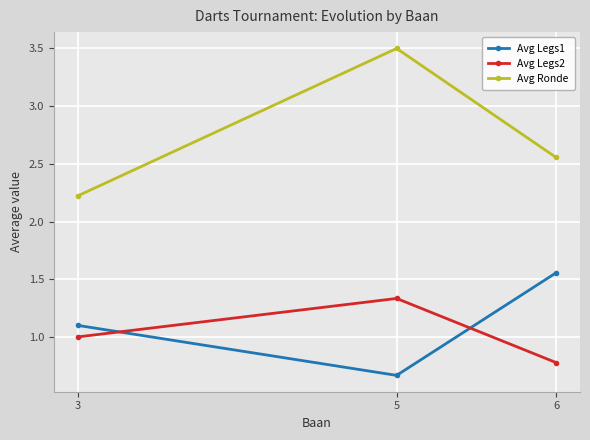

What is the average value of the Avg Legs2 series?

1.0